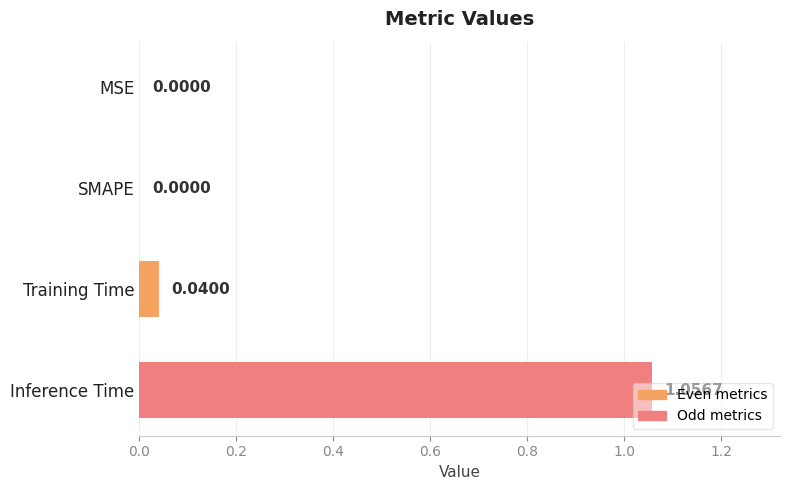

Between Training Time and SMAPE, which is larger?

Training Time